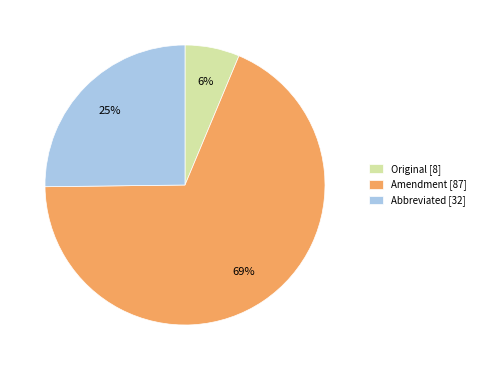

To the nearest percent, what percentage of the pie is Amendment?

69%